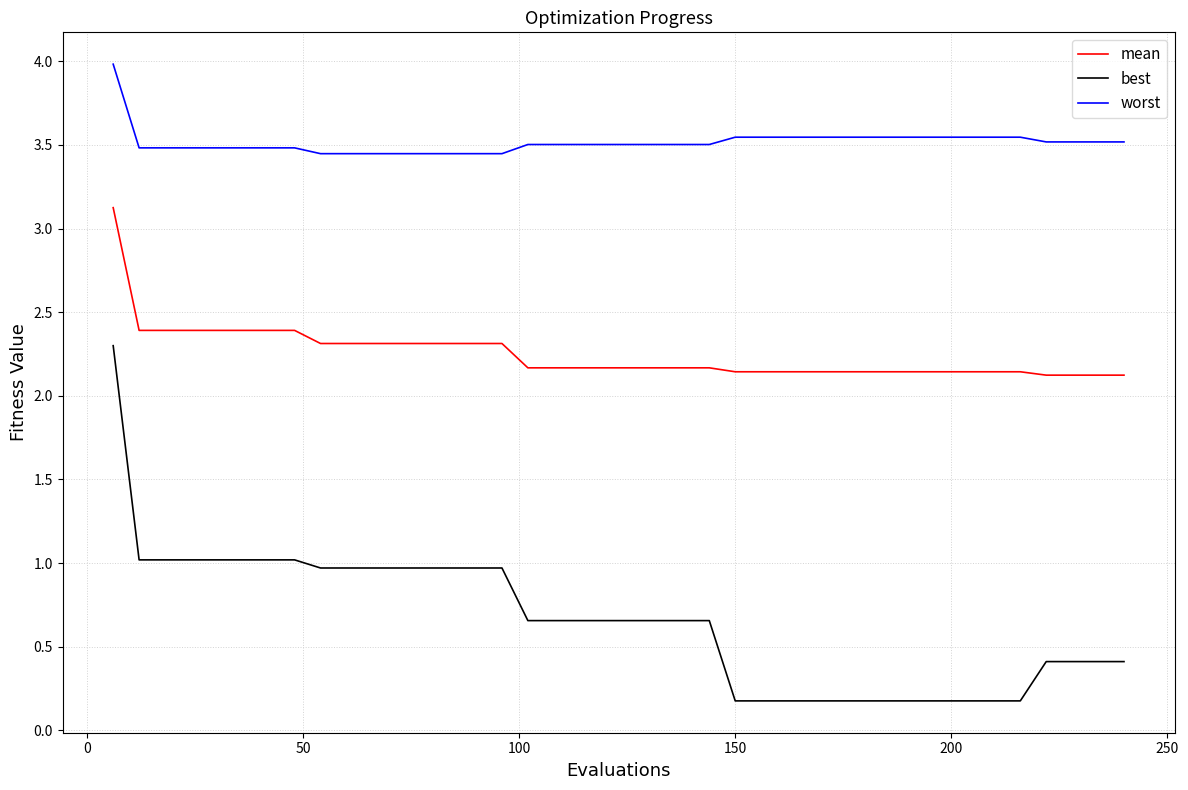

Which series has the largest range (max minus min)?

best